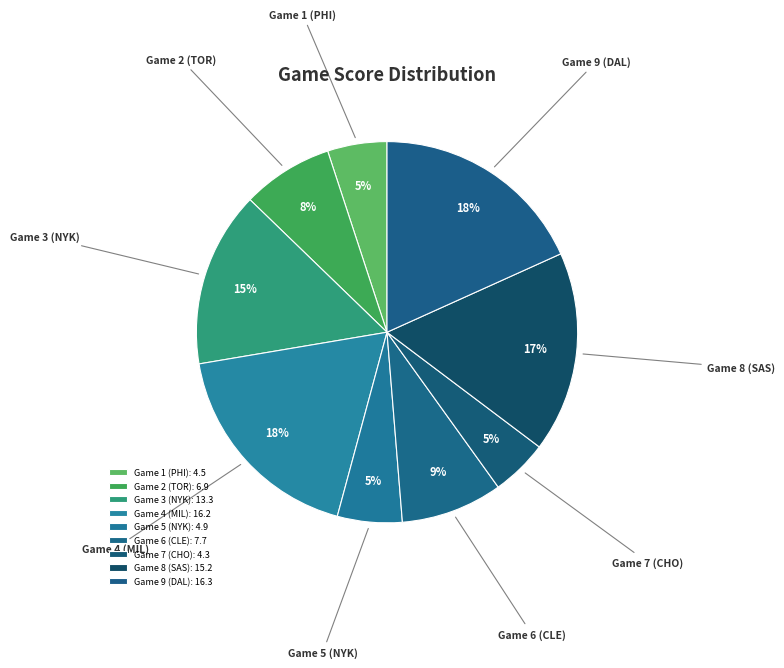

The Game 4 (MIL) slice represents 18% of the pie. True or false?

True